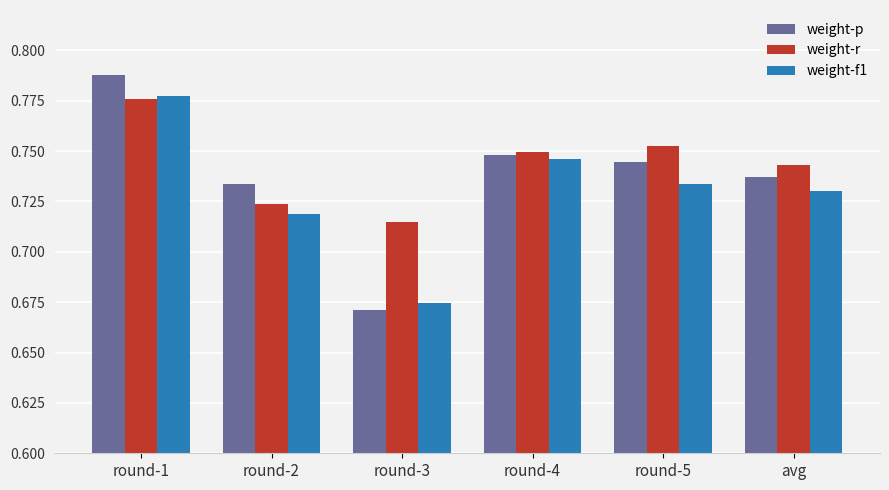

At which category is the sum across all series the highest?

round-1